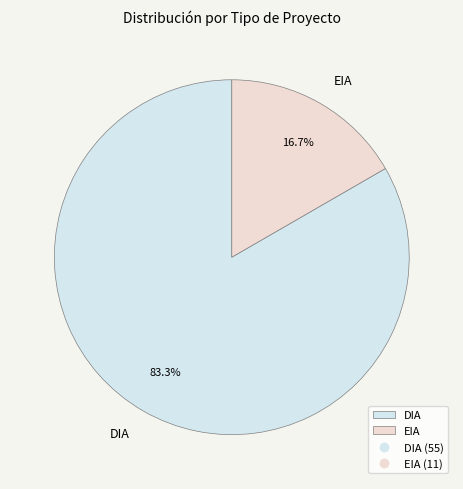

Rank the categories by value from lowest to highest.

EIA, DIA